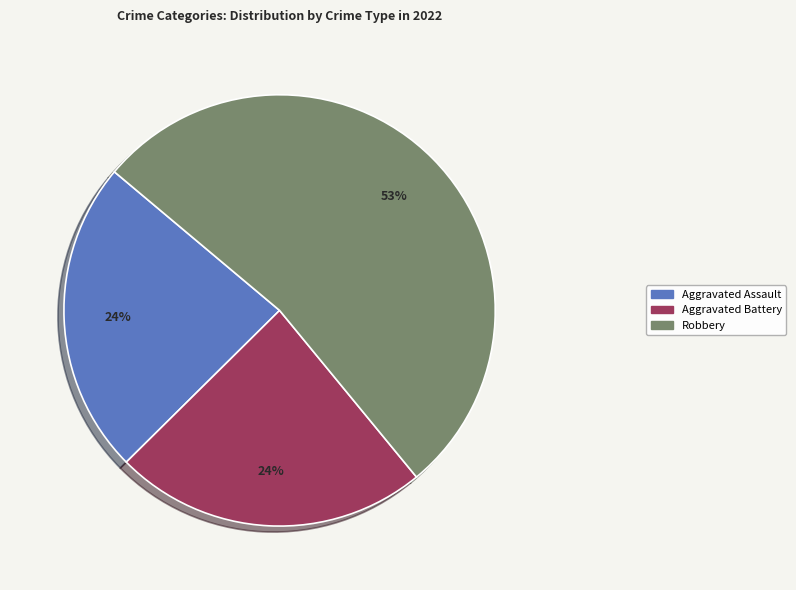

To the nearest percent, what is the difference between the largest and smallest slice percentages?

29%